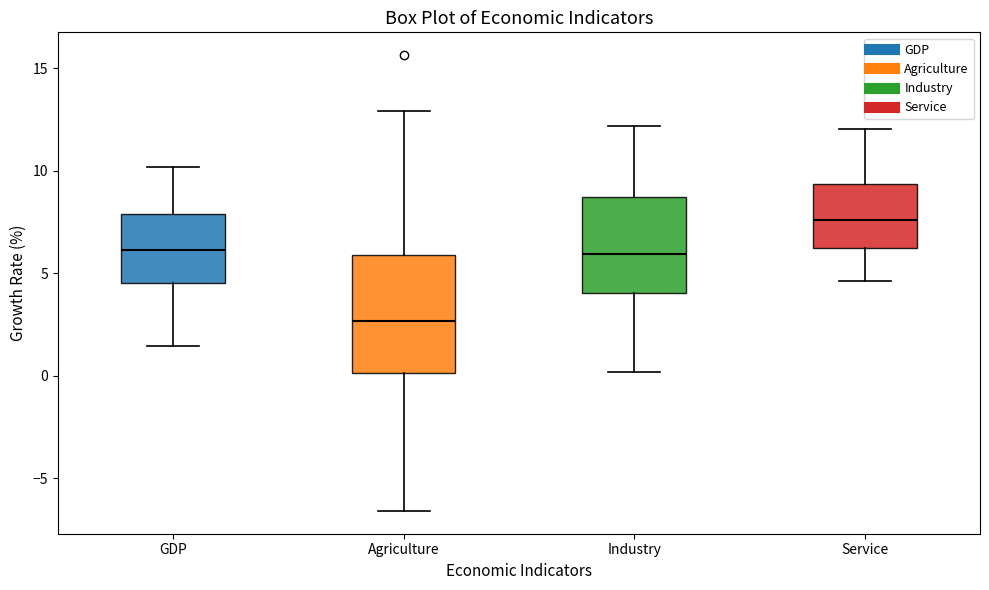

Reading left to right, transcribe this box plot: for each box, give where its median line is, the range the box spans, and where its two whiskers end, as read against the y-axis. The values are not printed on the chart, so give them approximately, as read against the axis.

GDP: median 6.0, box 4.5 to 8.0, whiskers 1.5 to 10.0
Agriculture: median 2.5, box 0.0 to 6.0, whiskers -6.5 to 13.0
Industry: median 6.0, box 4.0 to 8.5, whiskers 0.0 to 12.0
Service: median 7.5, box 6.0 to 9.5, whiskers 4.5 to 12.0